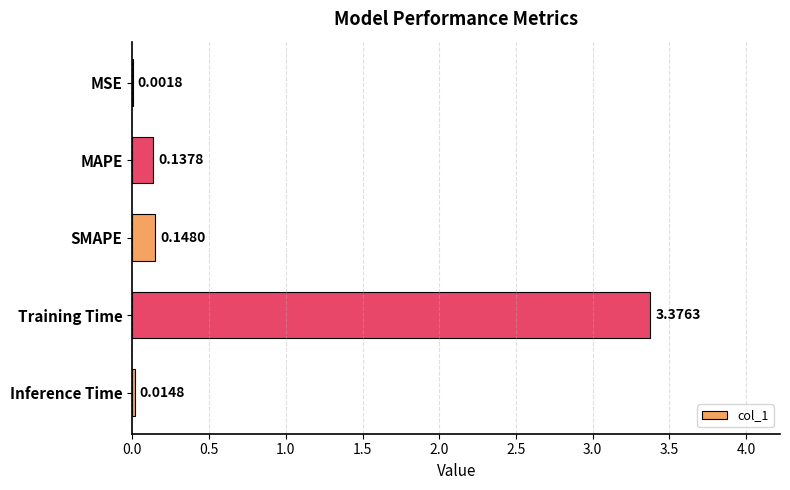

What is the sum of all values?

3.7